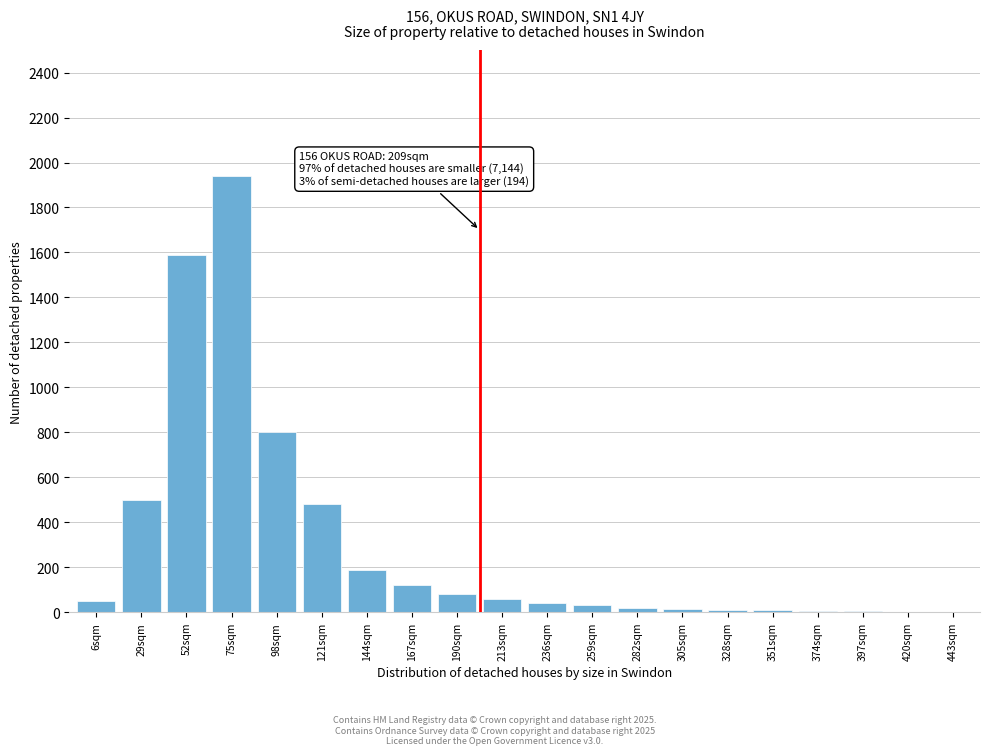

True or false: the data shows 60 at 213sqm.

True